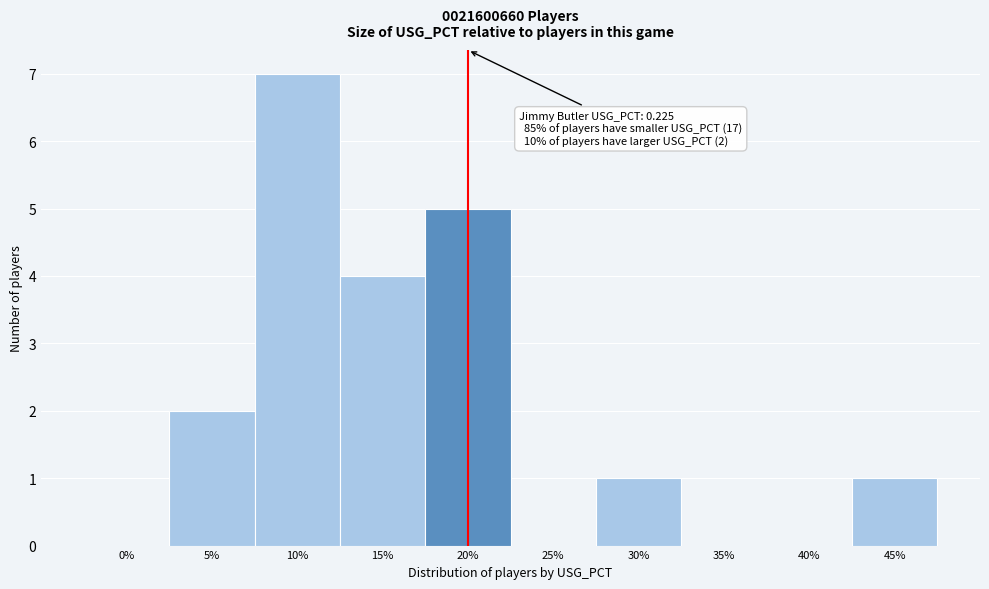

Reading left to right, list all the values displayed in this chart.

0%=0	5%=2	10%=7	15%=4	20%=5	25%=0	30%=1	35%=0	40%=0	45%=1